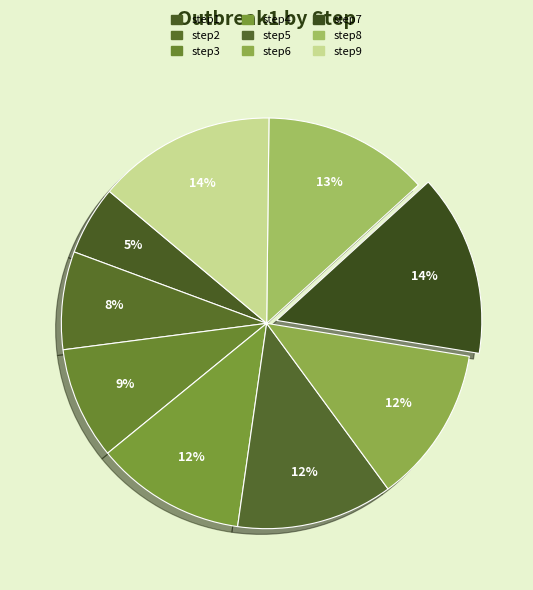

How many segments does this pie chart have?

9